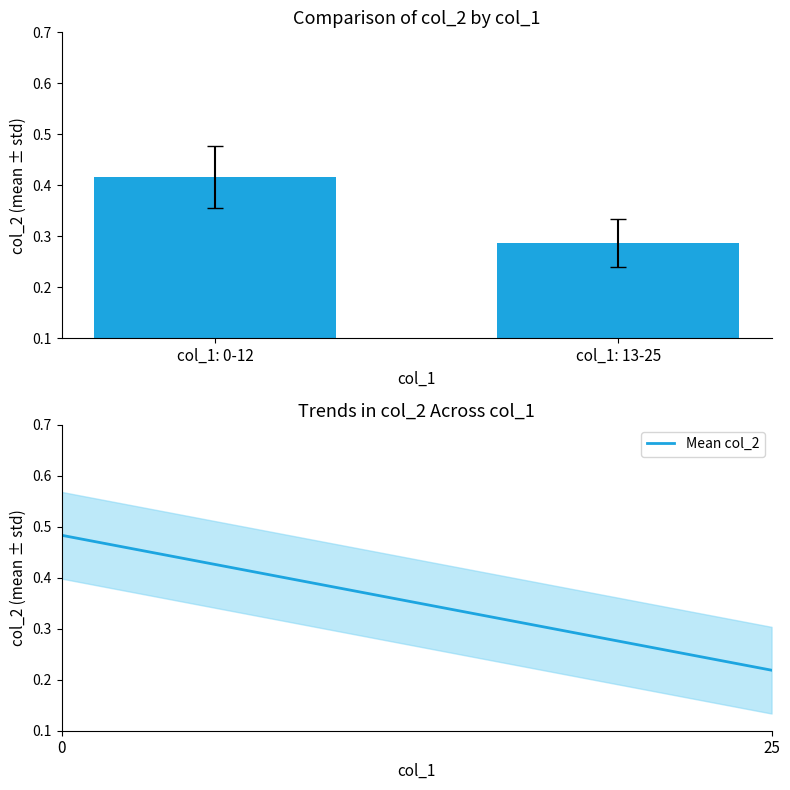

What is the average value?

0.4